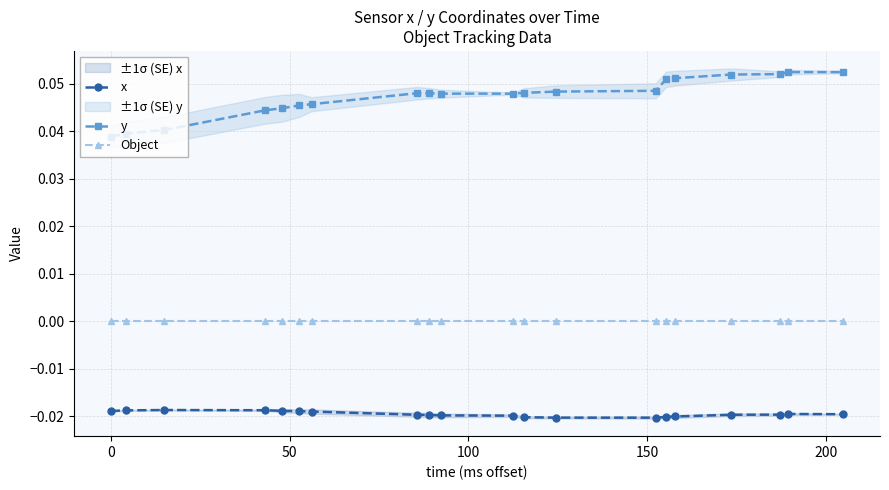

What are all the series names shown in the legend?

x, y, Object